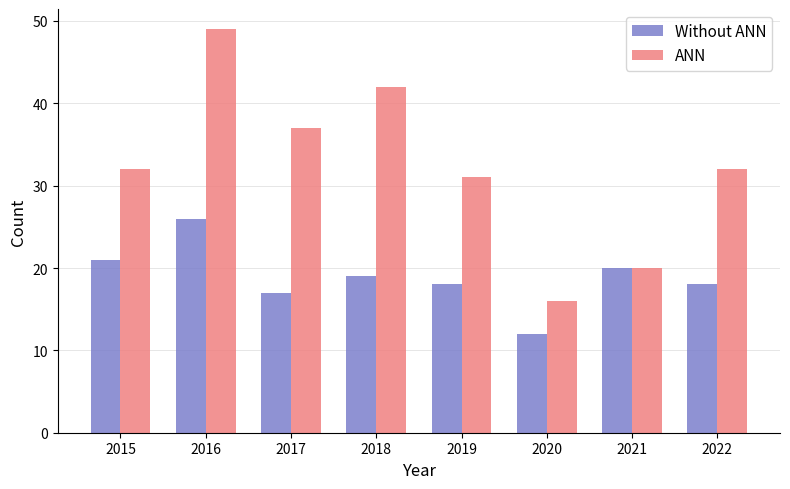

What is the smallest value displayed?

12